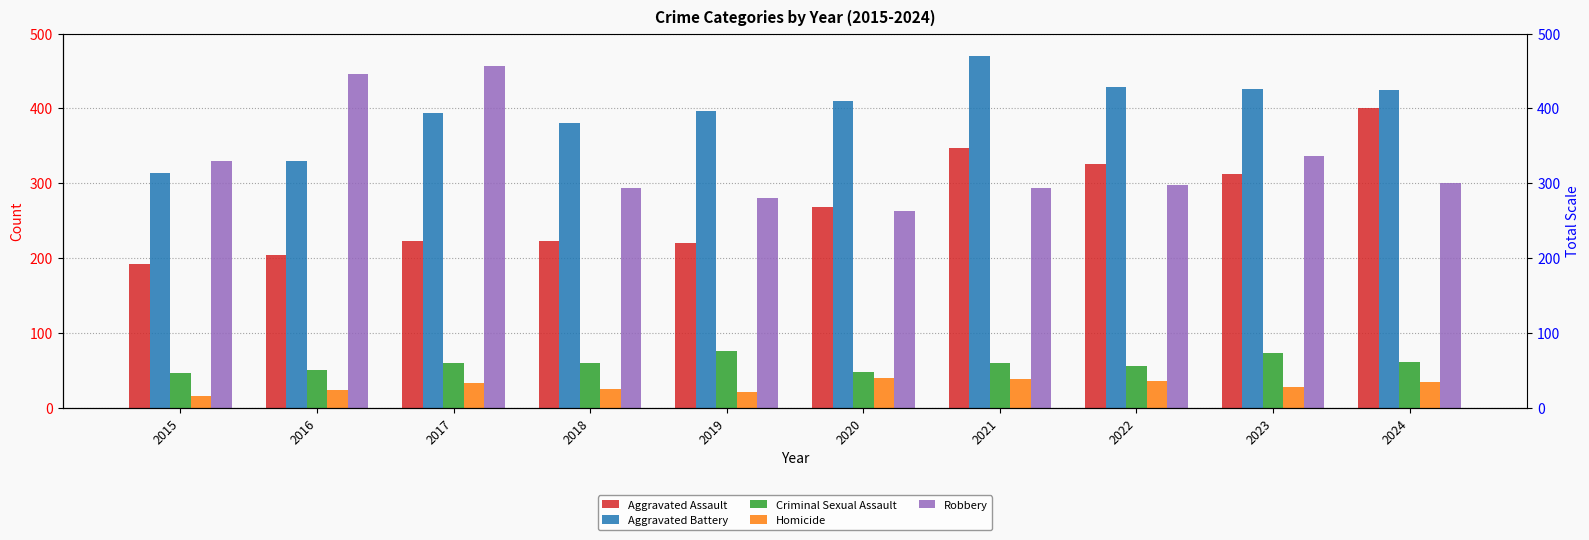

At which category is the sum across all series the highest?

2024